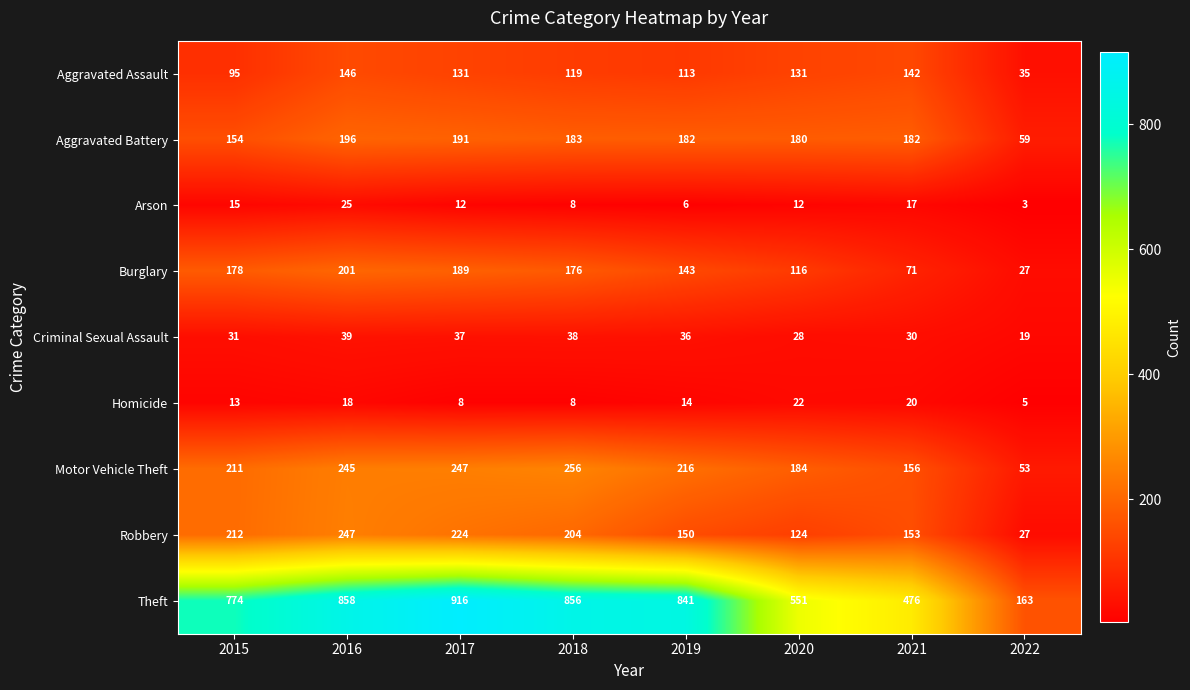

How many data points does each series have?

8